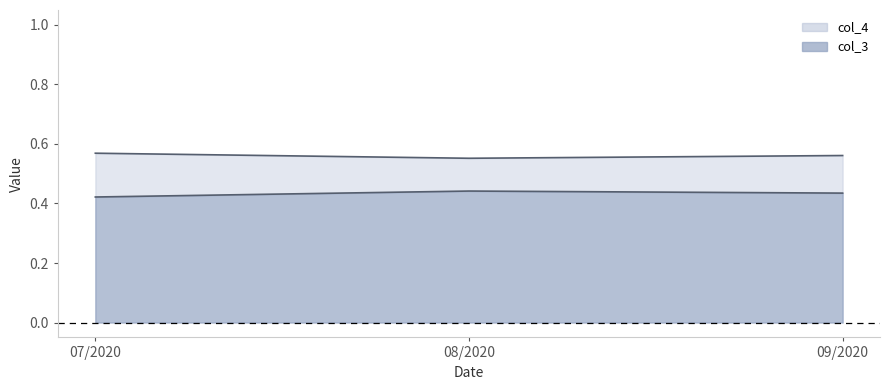

Where is col_3 nearest to the value 0?

07/2020